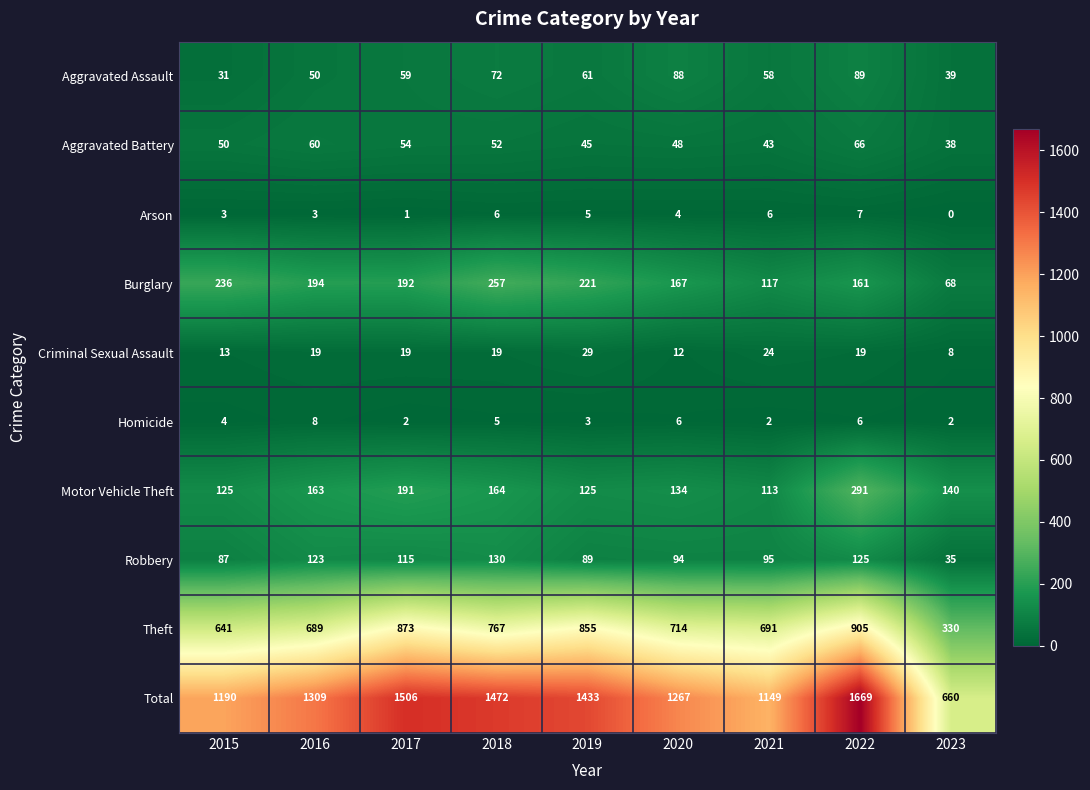

At how many categories does at least one series exceed 1381?

4